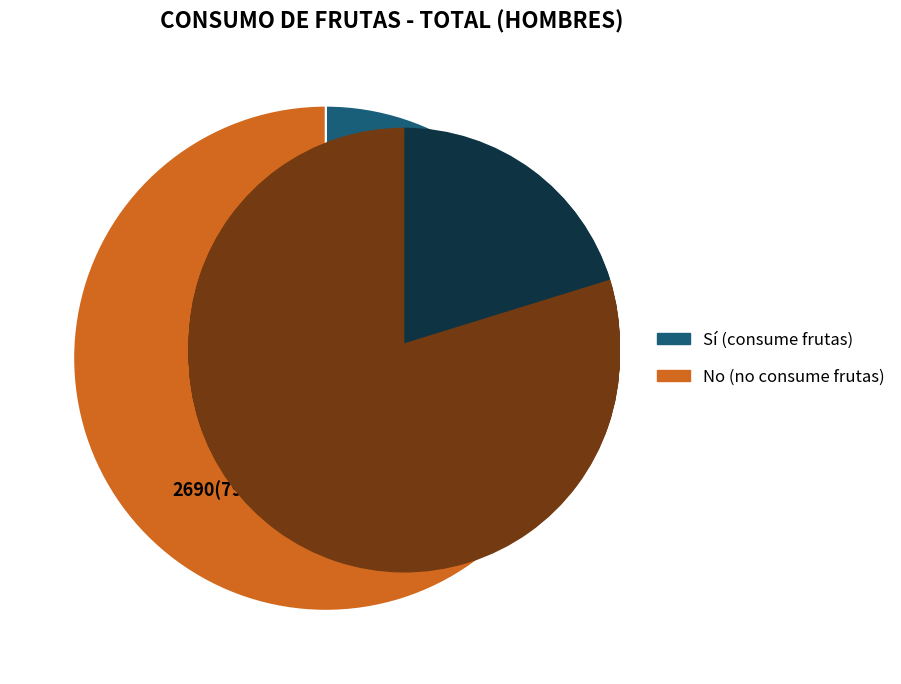

To the nearest percent, what is the difference between the largest and smallest slice percentages?

60%